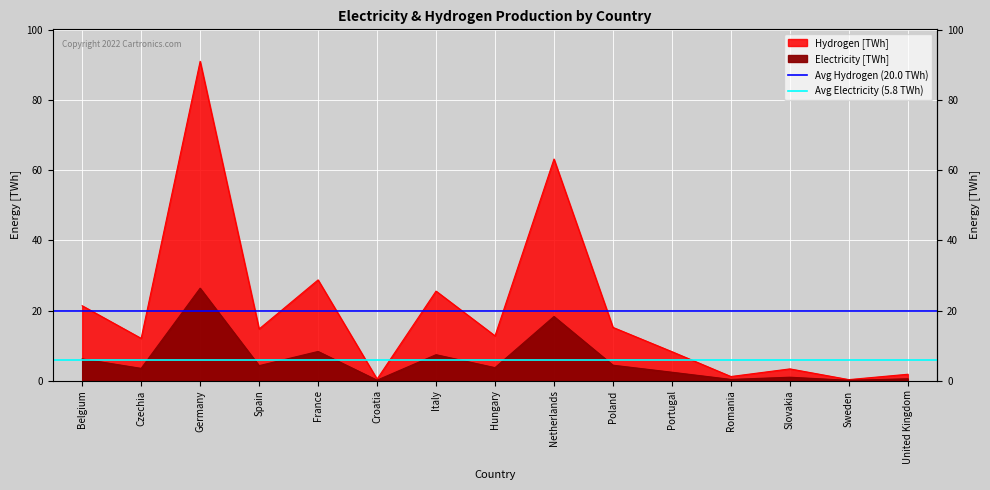

What is the label of the 2nd point from the left?

Czechia